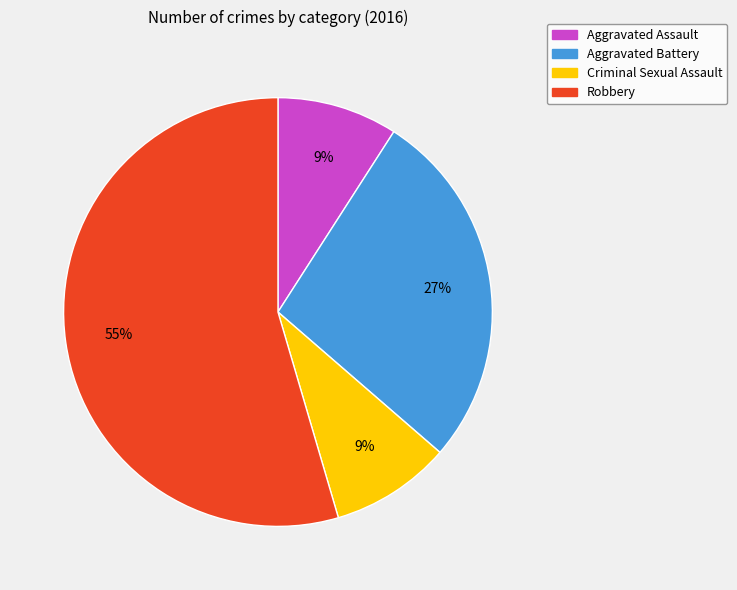

To the nearest percent, what is the combined percentage of Robbery and Aggravated Assault?

64%